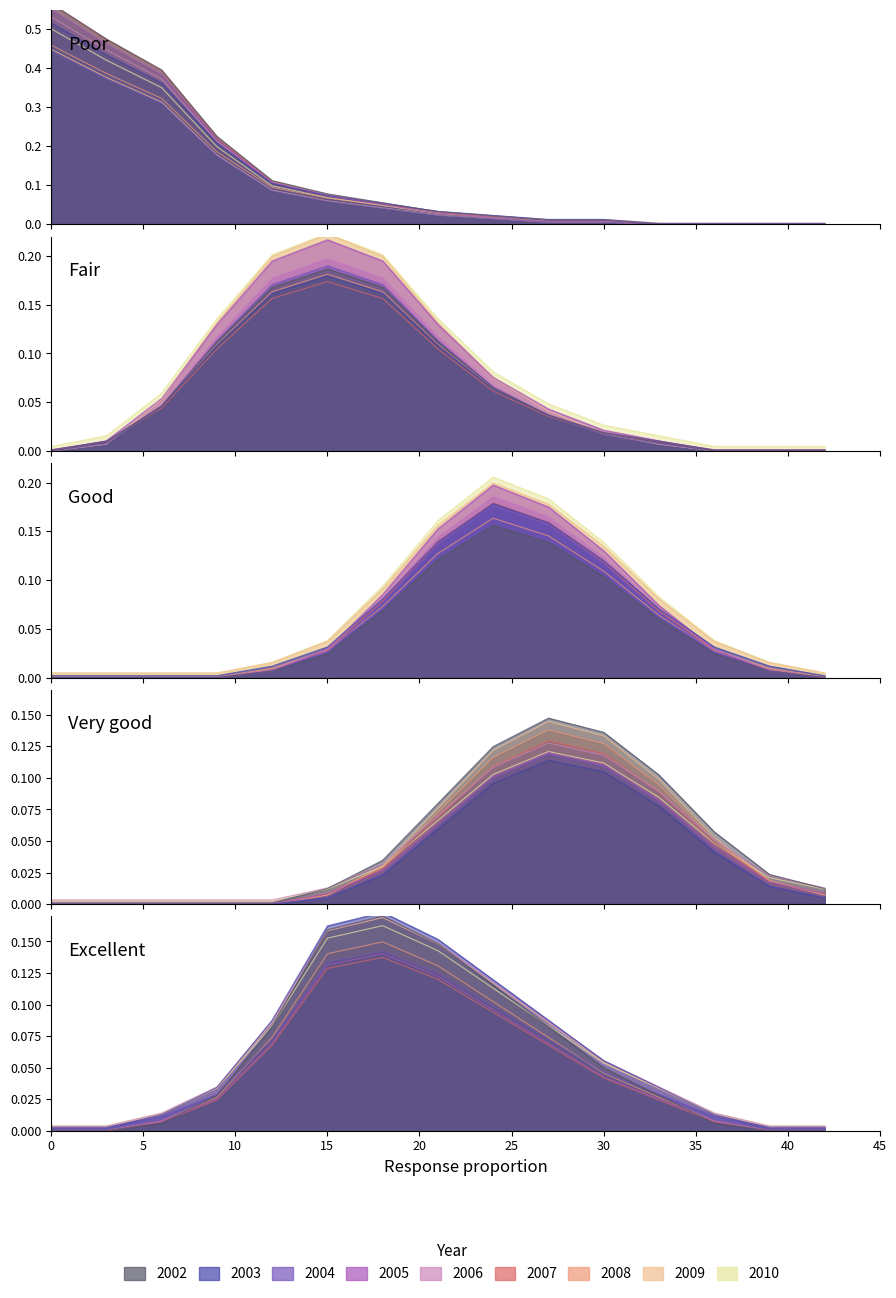

Which series ends up on top after the final intersection of Poor and Very good?

Very good